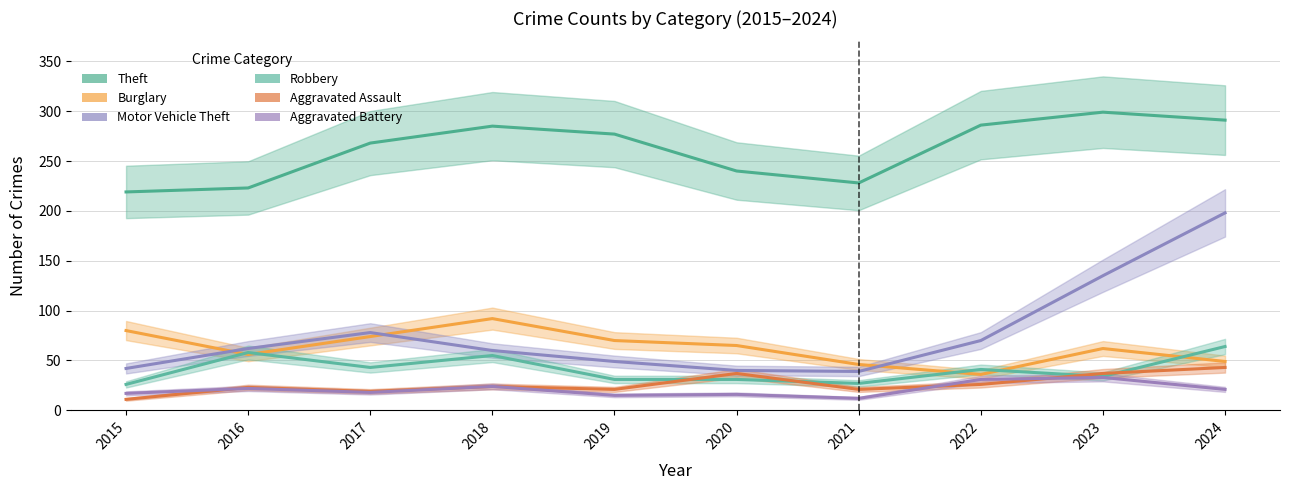

At 2015, list the series in order from largest to smallest.

Theft, Burglary, Motor Vehicle Theft, Robbery, Aggravated Battery, Aggravated Assault